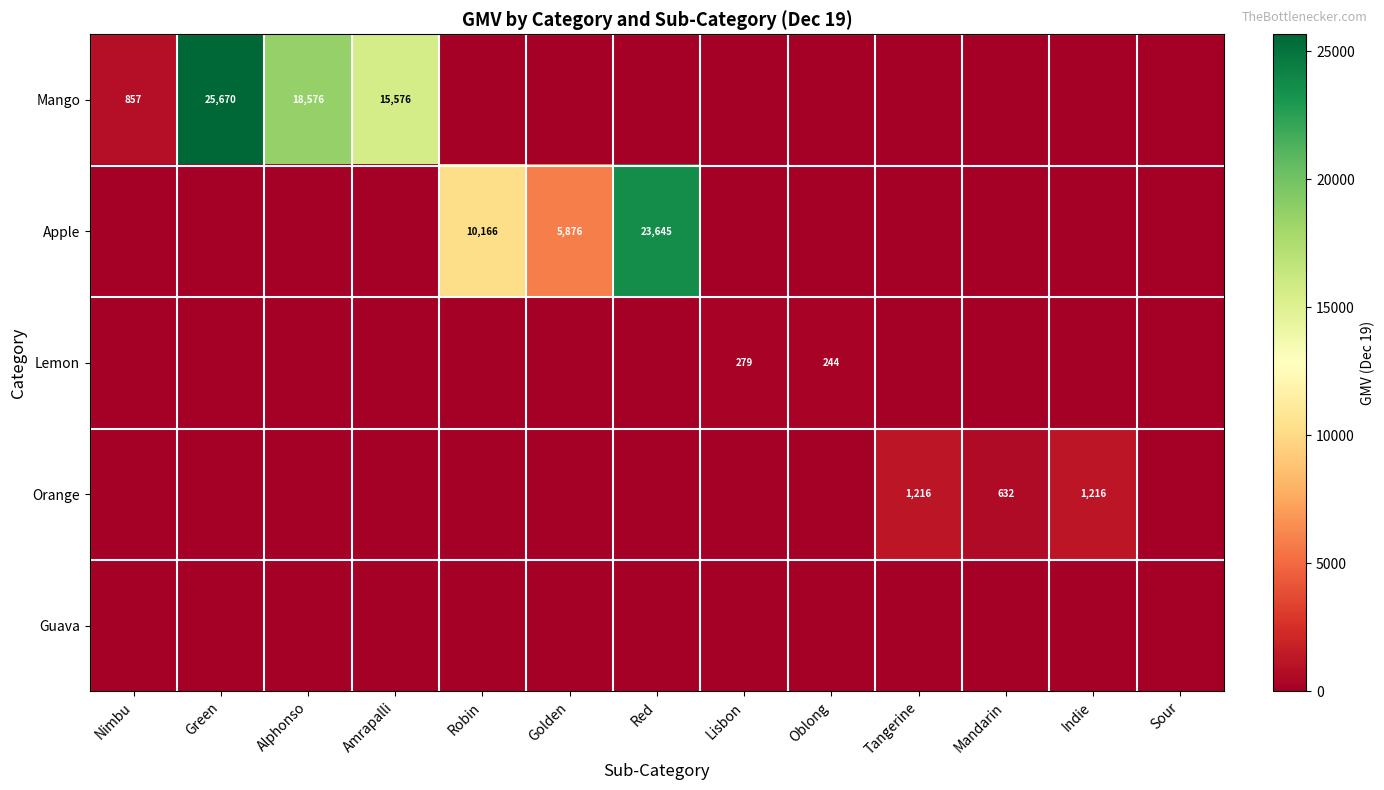

At Nimbu, list the series in order from smallest to largest.

Apple, Lemon, Orange, Guava, Mango